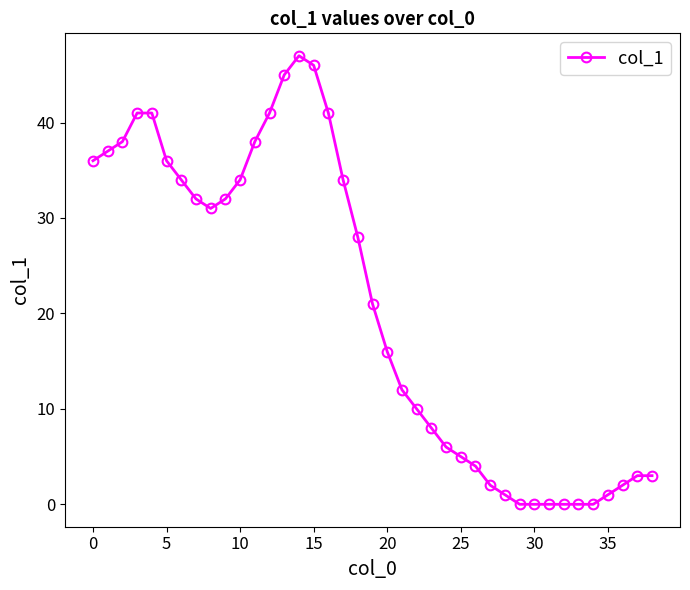

What is the sum of all values?

806